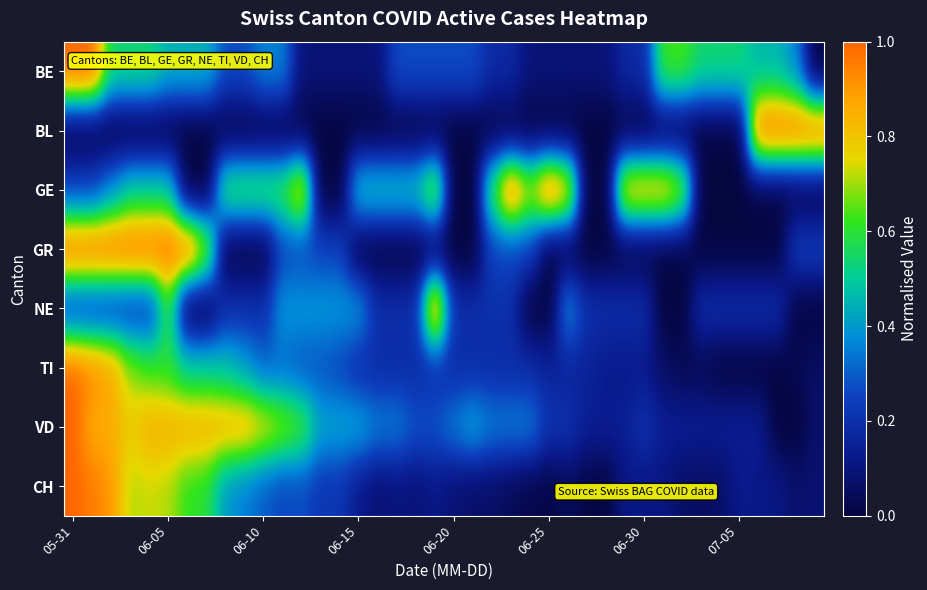

Reading right to left, extract all data points from this chart.

BE: 0.0	0.4	0.5	0.5	0.5	0.5	0.5	0.6	0.6	0.2	0.2	0.1	0.1	0.1	0.1	0.1	0.2	0.2	0.3	0.3	0.3	0.3	0.3	0.1	0.1	0.1	0.1	0.1	0.4	0.4	0.3	0.3	0.5	0.5	0.5	0.5	0.5	0.5	1.0	1.0
BL: 1.0	1.0	1.0	1.0	0.0	0.0	0.0	0.0	0.0	0.0	0.0	0.0	0.0	0.0	0.0	0.0	0.0	0.0	0.0	0.0	0.0	0.0	0.0	0.0	0.0	0.0	0.0	0.0	0.0	0.0	0.0	0.0	0.0	0.0	0.0	0.0	0.0	0.0	0.0	0.0
GE: 0.0	0.0	0.0	0.0	0.0	0.0	0.0	0.8	0.9	0.9	0.9	0.0	0.0	0.9	1.0	0.8	1.0	0.6	0.0	0.0	0.8	0.5	0.5	0.5	0.5	0.0	0.0	0.9	0.6	0.6	0.6	0.6	0.0	0.0	0.5	0.5	0.5	0.4	0.2	0.2
GR: 0.2	0.2	0.0	0.0	0.0	0.0	0.0	0.0	0.0	0.0	0.0	0.0	0.0	0.0	0.0	0.2	0.2	0.2	0.0	0.0	0.0	0.0	0.0	0.0	0.0	0.2	0.2	0.2	0.2	0.0	0.0	0.0	0.8	1.0	1.0	1.0	1.0	1.0	1.0	1.0
NE: 0.0	0.0	0.2	0.2	0.2	0.2	0.2	0.0	0.0	0.2	0.2	0.2	0.2	0.4	0.0	0.0	0.2	0.2	0.2	0.2	1.0	0.2	0.2	0.2	0.4	0.4	0.4	0.4	0.4	0.2	0.2	0.2	0.0	0.0	0.6	0.2	0.2	0.2	0.2	0.2
TI: 0.1	0.0	0.0	0.0	0.0	0.0	0.0	0.0	0.1	0.1	0.1	0.1	0.2	0.2	0.2	0.2	0.2	0.2	0.2	0.2	0.2	0.2	0.2	0.2	0.2	0.2	0.3	0.3	0.3	0.3	0.4	0.5	0.5	0.5	0.6	0.6	0.7	0.9	0.9	1.0
VD: 0.1	0.0	0.0	0.1	0.1	0.1	0.1	0.1	0.1	0.2	0.1	0.1	0.1	0.2	0.2	0.4	0.4	0.4	0.4	0.4	0.3	0.3	0.4	0.4	0.4	0.4	0.4	0.6	0.7	0.8	0.9	0.9	0.9	0.9	0.9	0.9	0.8	0.9	0.9	1.0
CH: 0.1	0.1	0.1	0.1	0.1	0.1	0.1	0.1	0.1	0.1	0.1	0.0	0.0	0.0	0.0	0.0	0.0	0.1	0.1	0.1	0.1	0.1	0.1	0.1	0.1	0.2	0.2	0.3	0.3	0.3	0.4	0.4	0.6	0.6	0.7	0.7	0.7	0.9	1.0	1.0